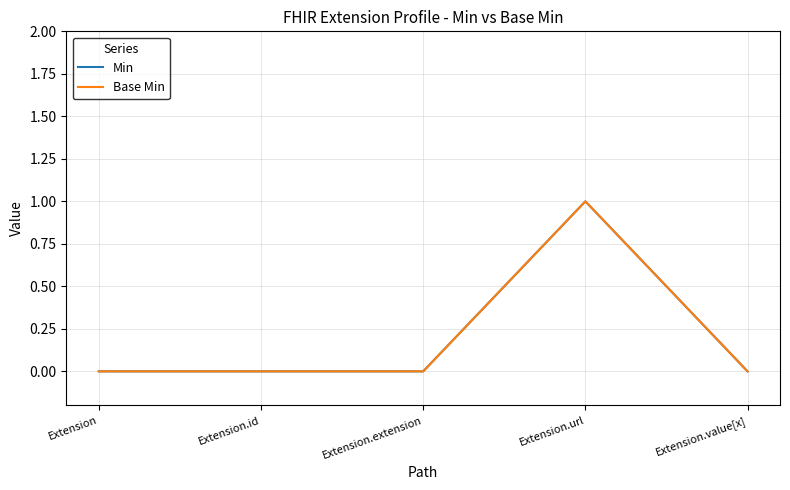

At which category does Min reach its first local peak?

Extension.url